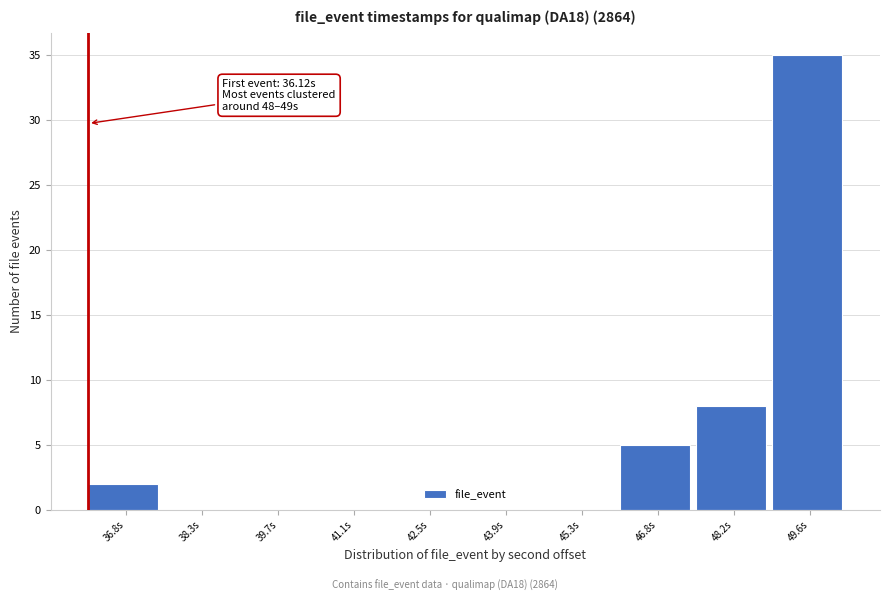

Which range on the x-axis has the tallest bar?

48.8 to 50.4